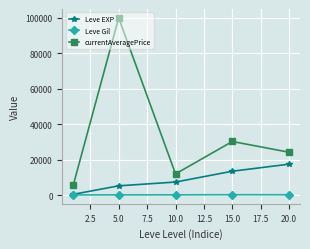

Which series has the largest total across all categories?

currentAveragePrice